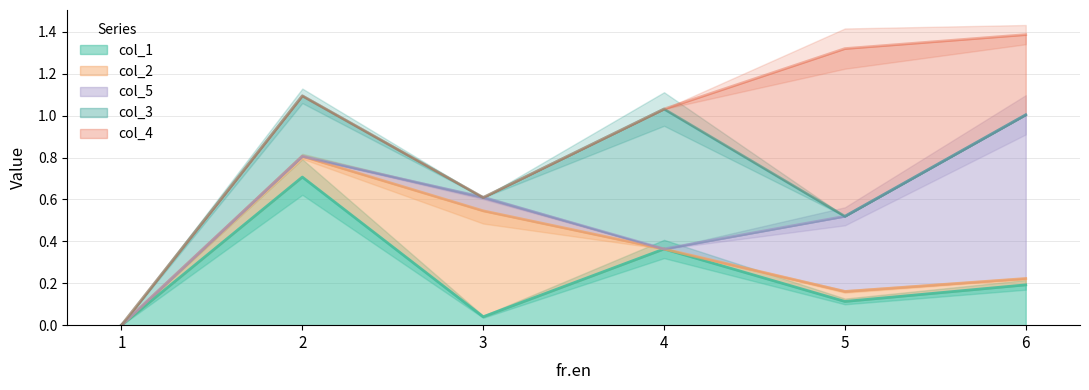

True or false: col_4 and col_2 intersect in this chart.

False